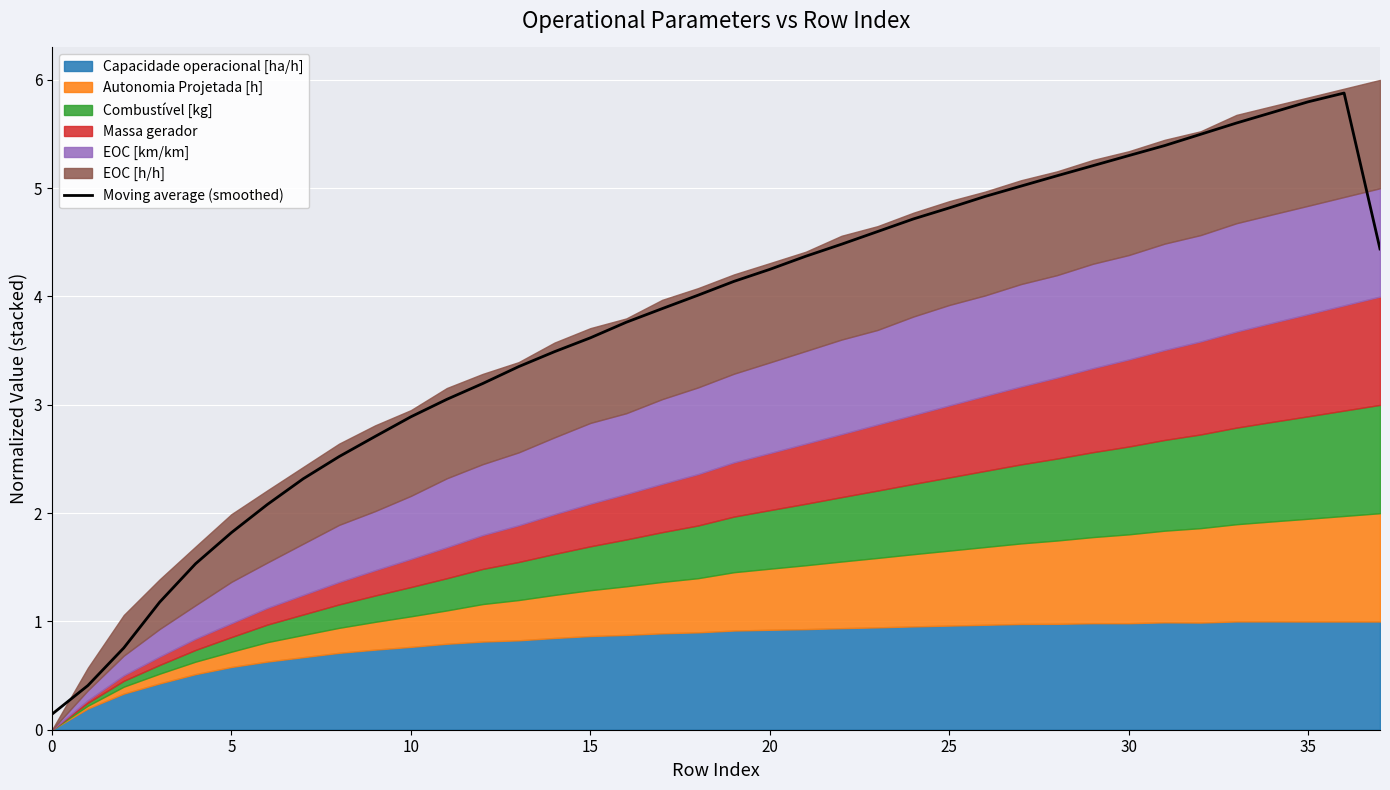

What is the sum of all values?

142.0